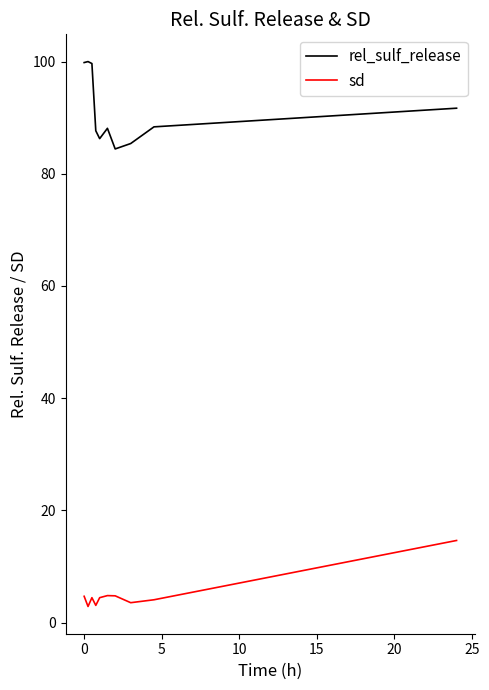

How many lines are shown in the chart?

2